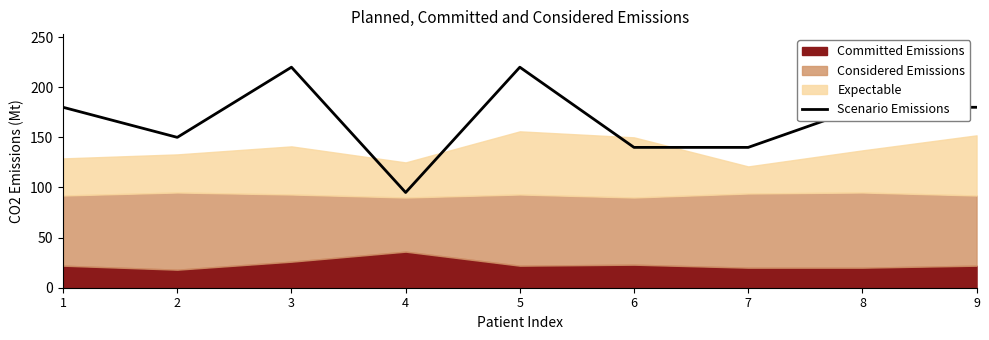

Where is the data nearest to the value 157?

2